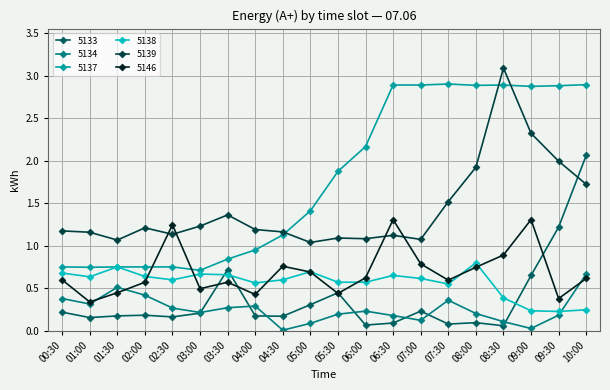

At which label does 5134 reach its peak?

10:00